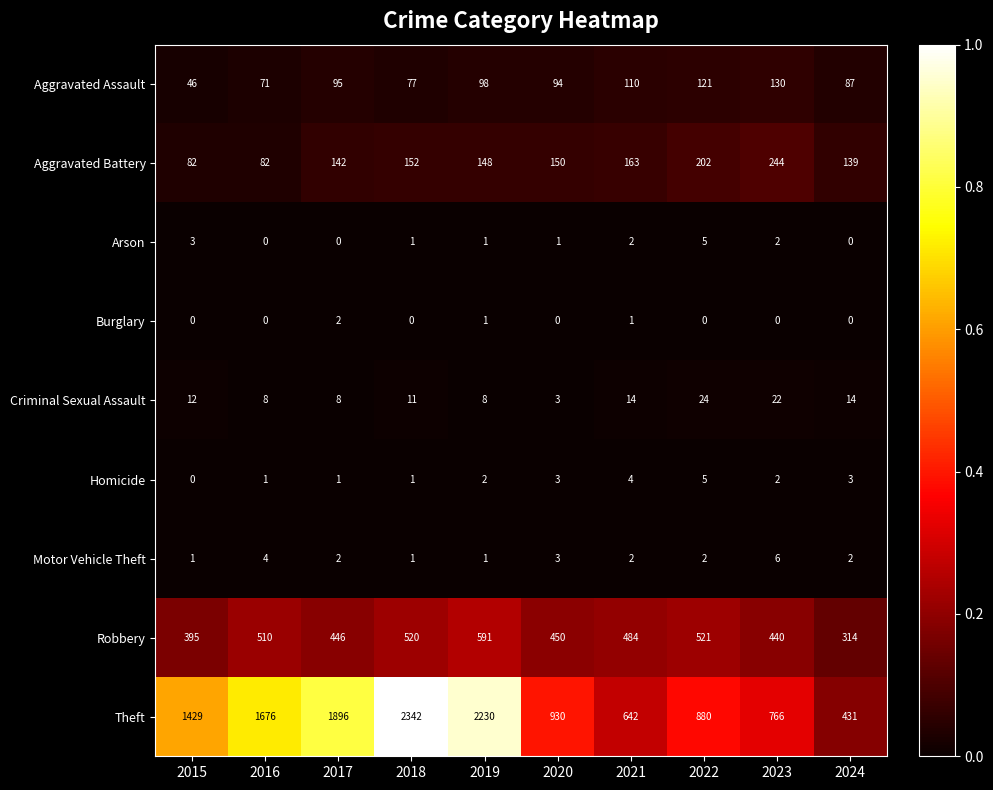

Which series has the largest total across all categories?

Theft